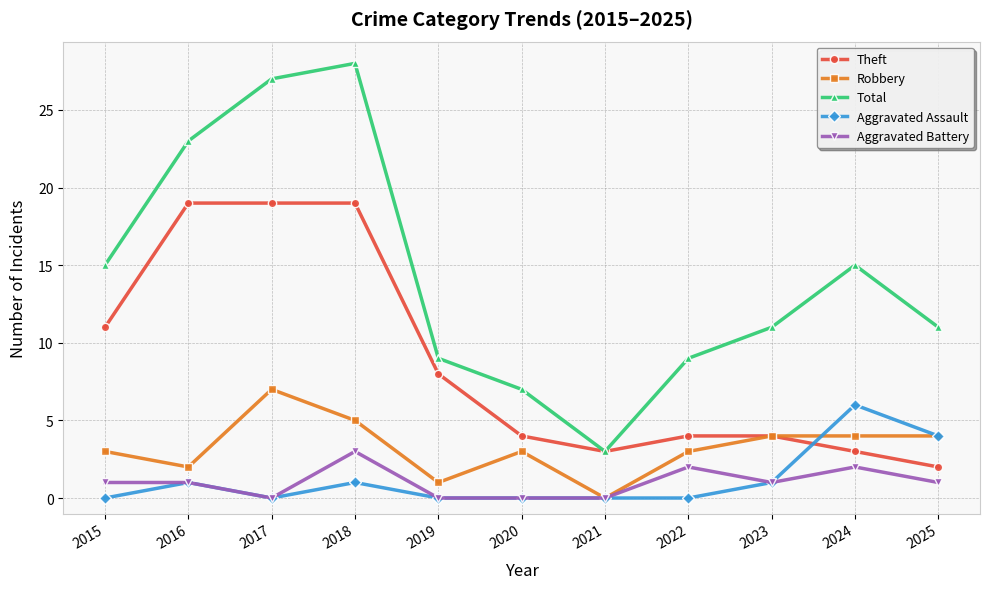

What is the average value of the Aggravated Assault series?

1